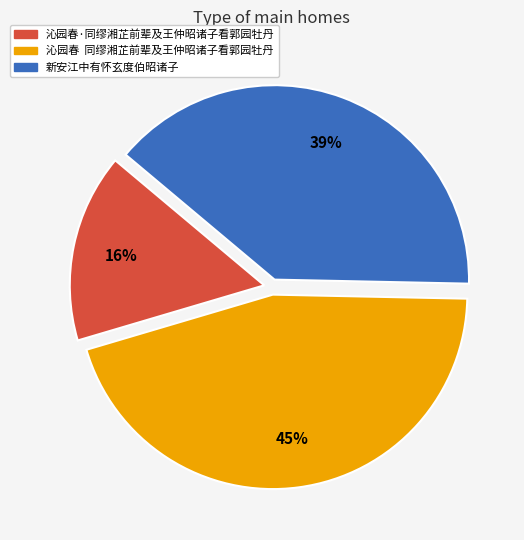

Is it true that 沁园春·同缪湘芷前辈及王仲昭诸子看郭园牡丹 is 6% of the pie?

False